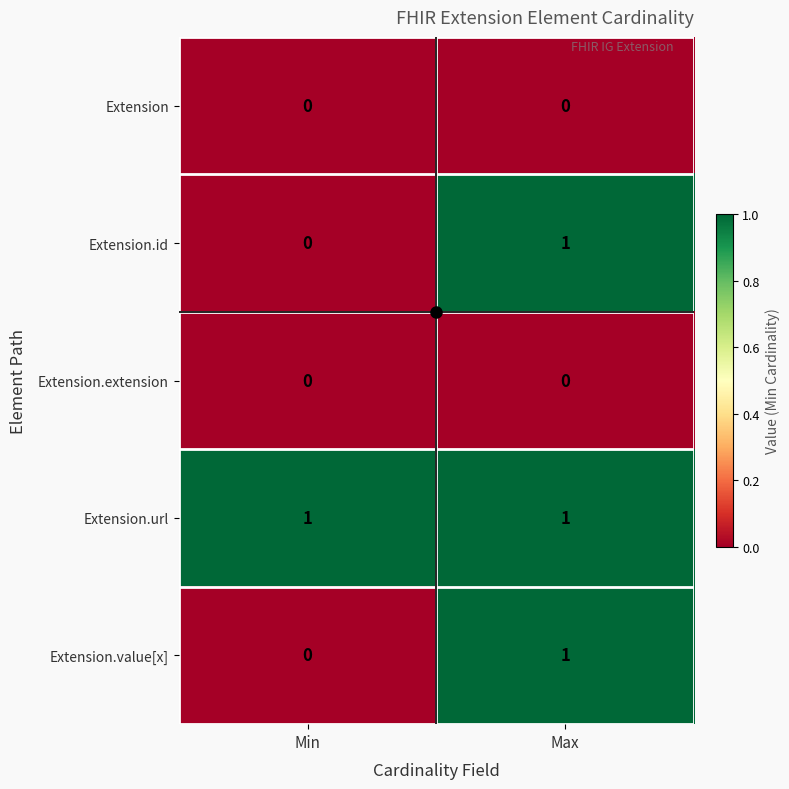

At which category is the sum across all series the highest?

Max